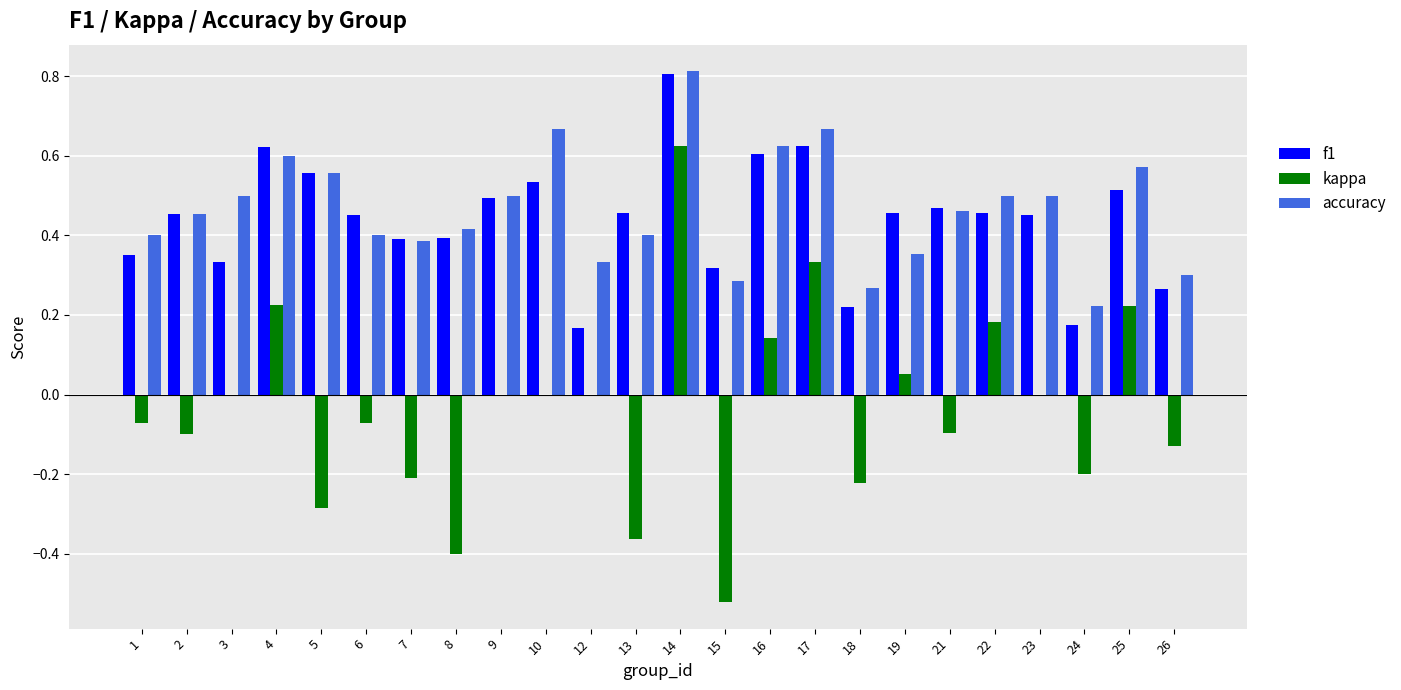

Is it true that f1 equals 0.5 at 9?

True